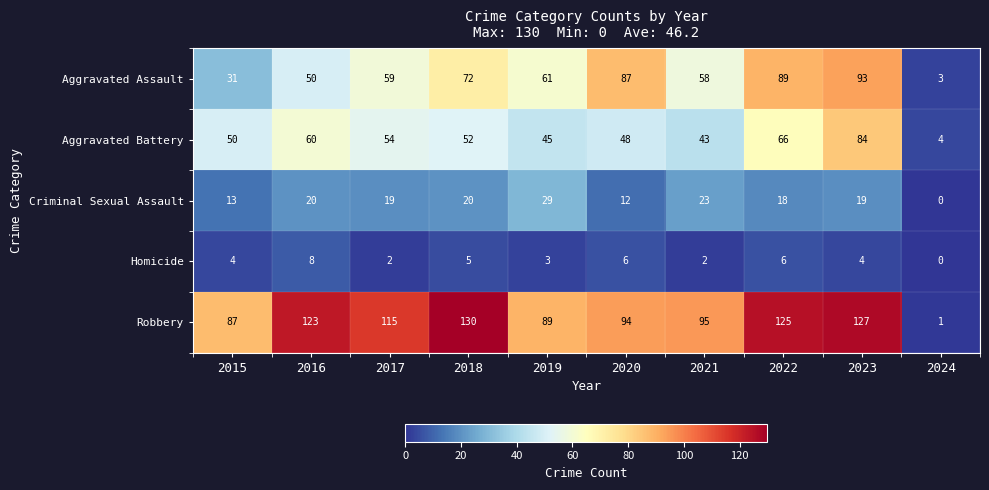

True or false: Aggravated Battery has a value of 60 at 2016.

True